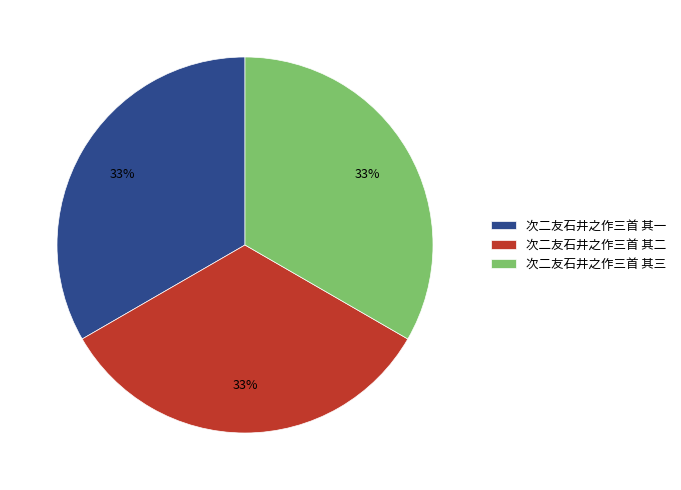

How many slices are in this pie chart?

3